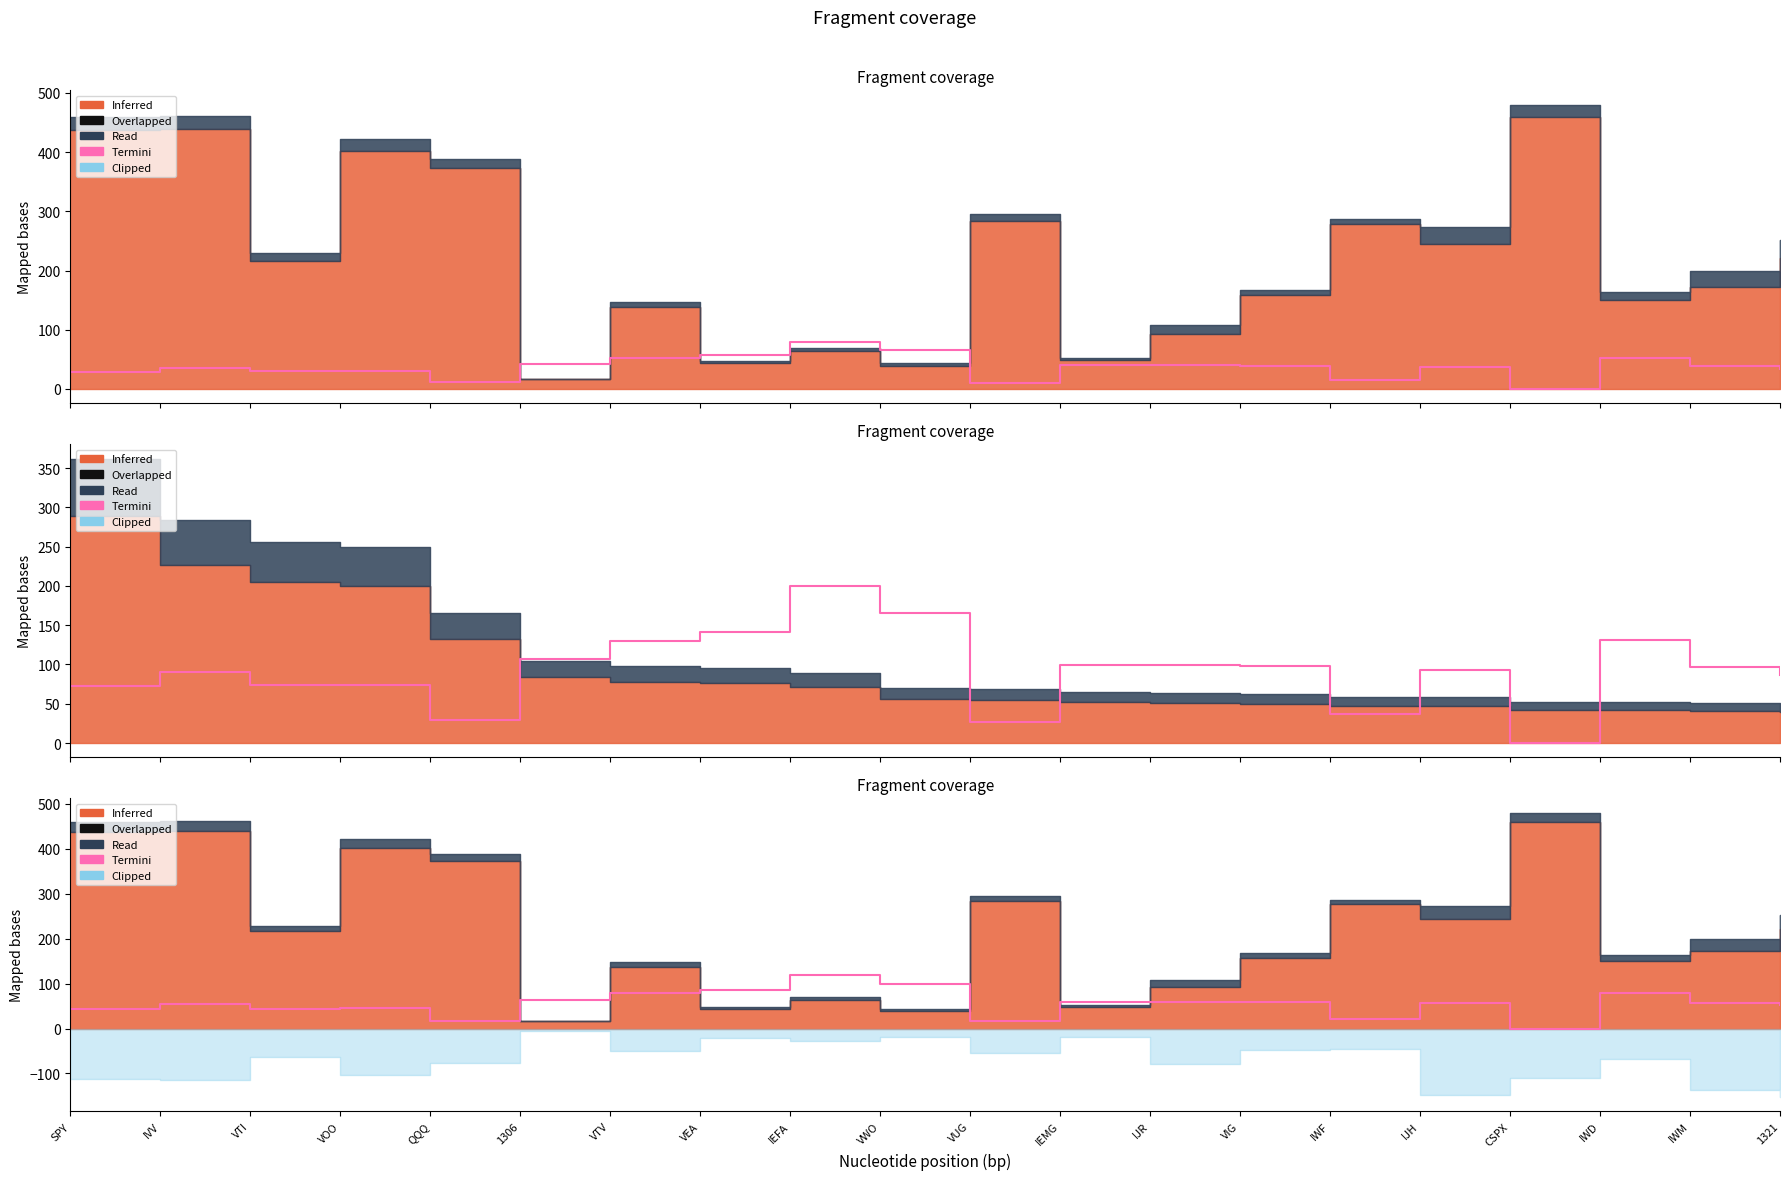

What is the value of the Dvd Ind Yld (x20) point at the 14th from the left?

39.0